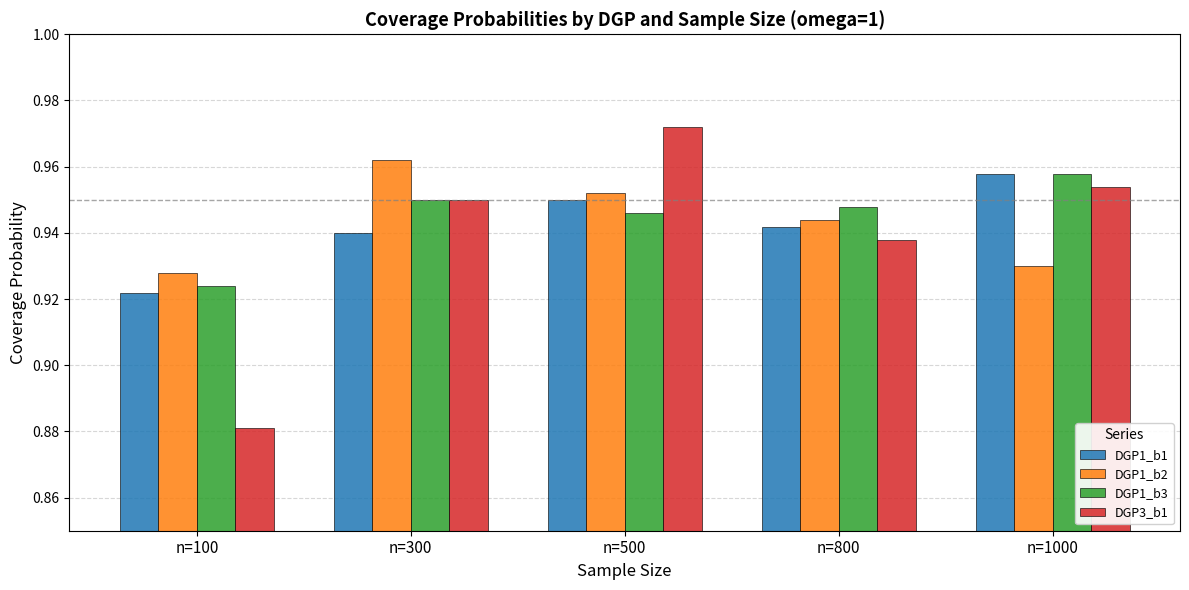

At which label does DGP1_b3 reach its peak?

n=1000